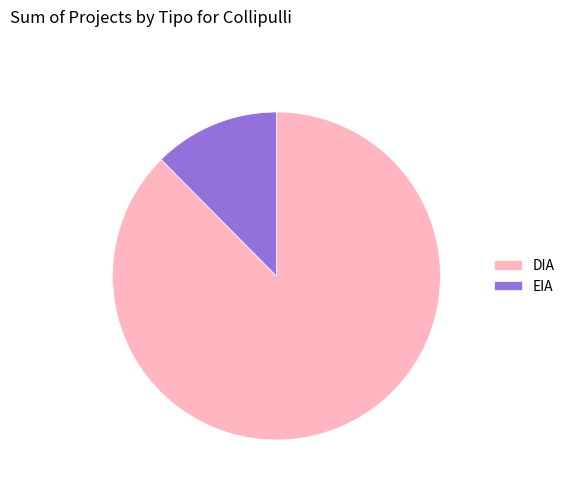

What is the majority slice?

DIA